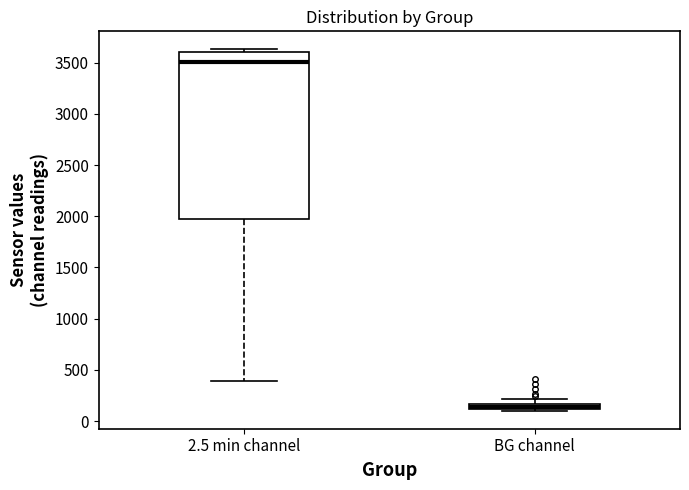

Comparing the boxes themselves (not the whiskers), which one is the tallest?

2.5 min channel